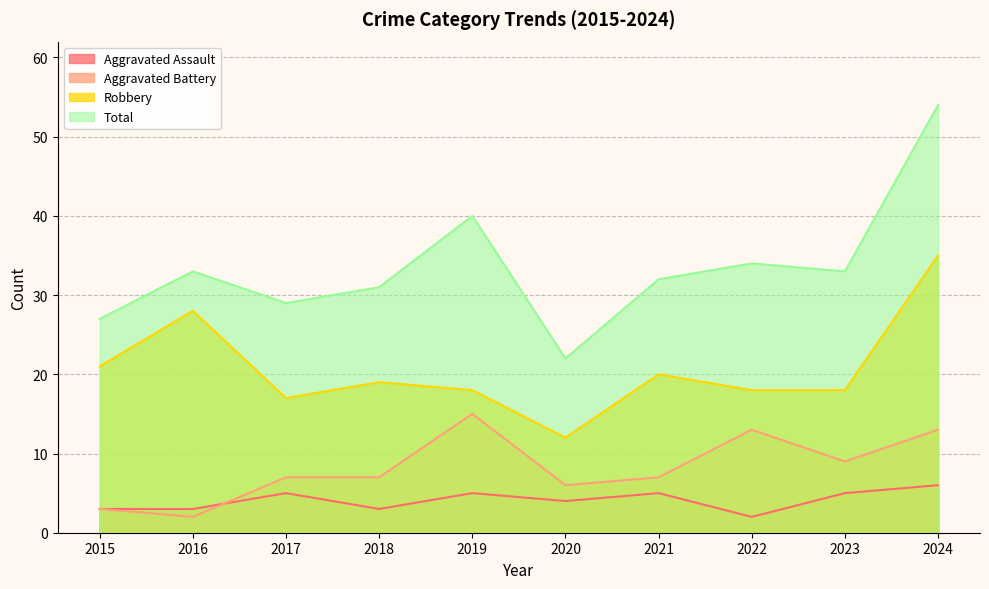

Rank the series by their maximum value, from highest to lowest.

Total, Robbery, Aggravated Battery, Aggravated Assault